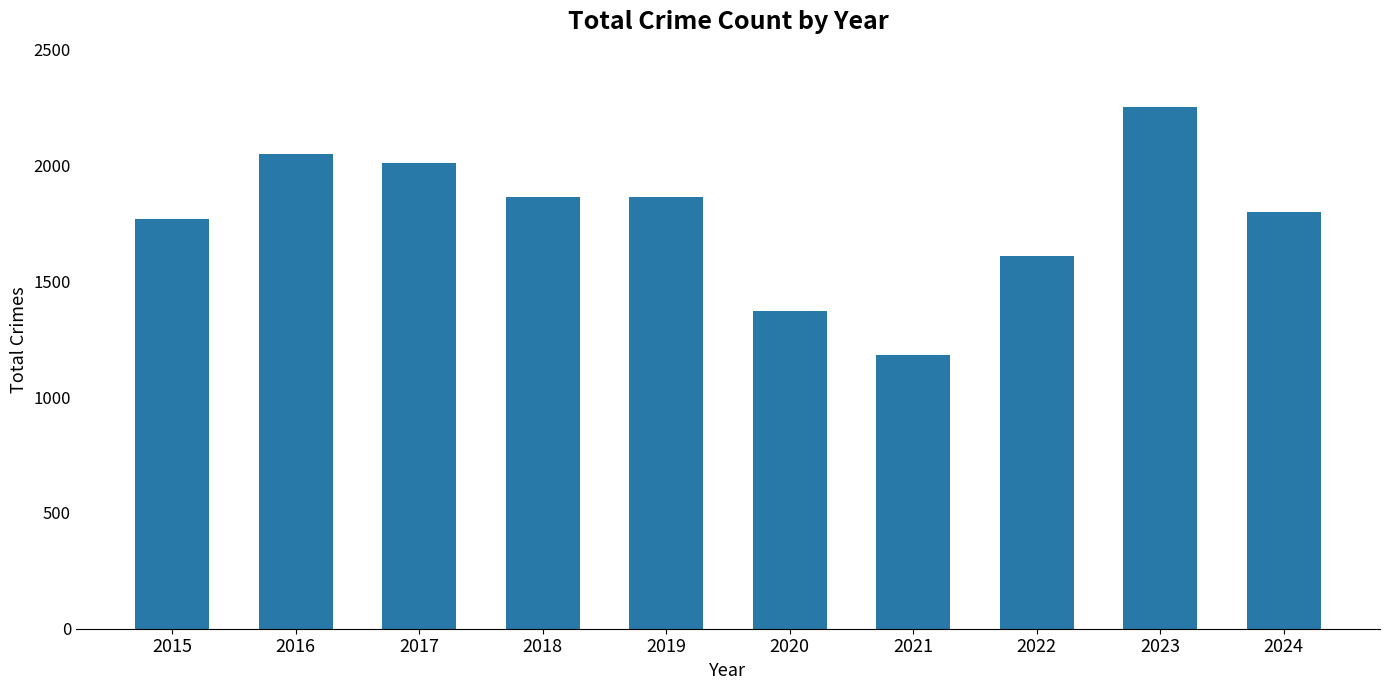

What is the value of the 5th bar from the left?

1866